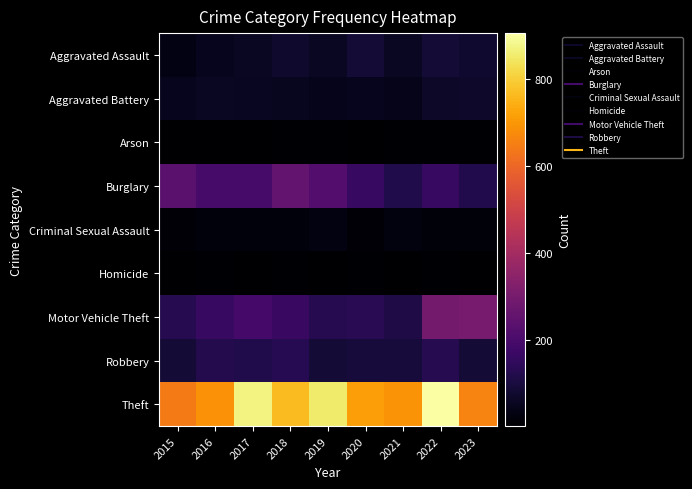

Reading left to right, what are all the values shown in this chart?

Aggravated Assault: 2015=31	2016=50	2017=59	2018=72	2019=61	2020=87	2021=58	2022=89	2023=76
Aggravated Battery: 2015=50	2016=60	2017=54	2018=52	2019=45	2020=48	2021=43	2022=66	2023=69
Arson: 2015=3	2016=3	2017=1	2018=6	2019=5	2020=4	2021=6	2022=7	2023=5
Burglary: 2015=236	2016=194	2017=192	2018=257	2019=221	2020=163	2021=117	2022=161	2023=121
Criminal Sexual Assault: 2015=13	2016=20	2017=19	2018=20	2019=29	2020=12	2021=23	2022=18	2023=16
Homicide: 2015=4	2016=8	2017=2	2018=5	2019=3	2020=6	2021=2	2022=6	2023=4
Motor Vehicle Theft: 2015=125	2016=163	2017=191	2018=164	2019=125	2020=134	2021=113	2022=291	2023=298
Robbery: 2015=87	2016=123	2017=115	2018=130	2019=89	2020=94	2021=95	2022=125	2023=89
Theft: 2015=641	2016=689	2017=873	2018=767	2019=855	2020=713	2021=691	2022=905	2023=661